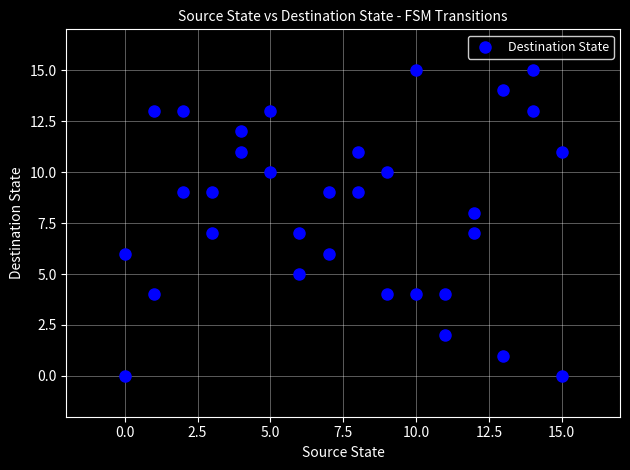

What is the range of X values (max minus min)?

15